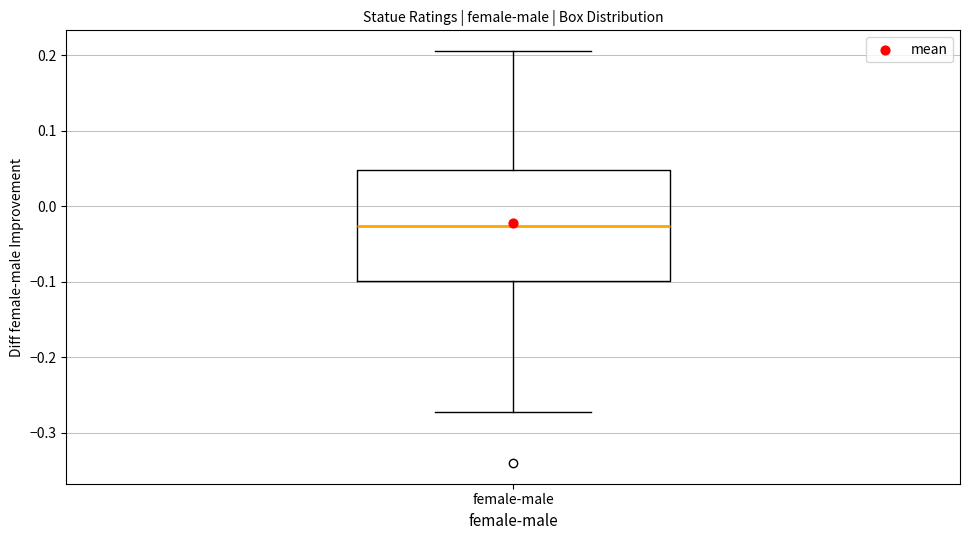

Transcribe this box plot: give where the median line is, the range the box spans, and where the two whiskers end, as read against the y-axis. The values are not printed on the chart, so give them approximately, as read against the axis.

median -0.03, box -0.10 to 0.05, whiskers -0.27 to 0.21